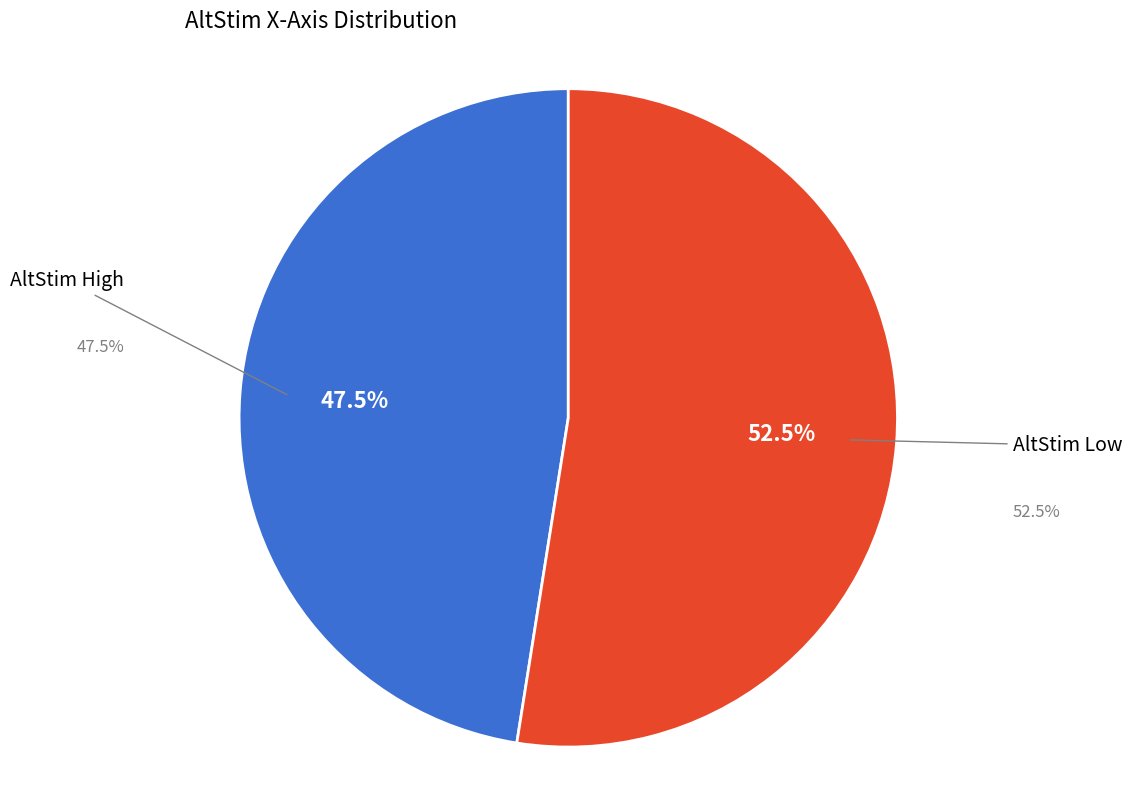

True or false: 17 accounts for 0% of the total.

True